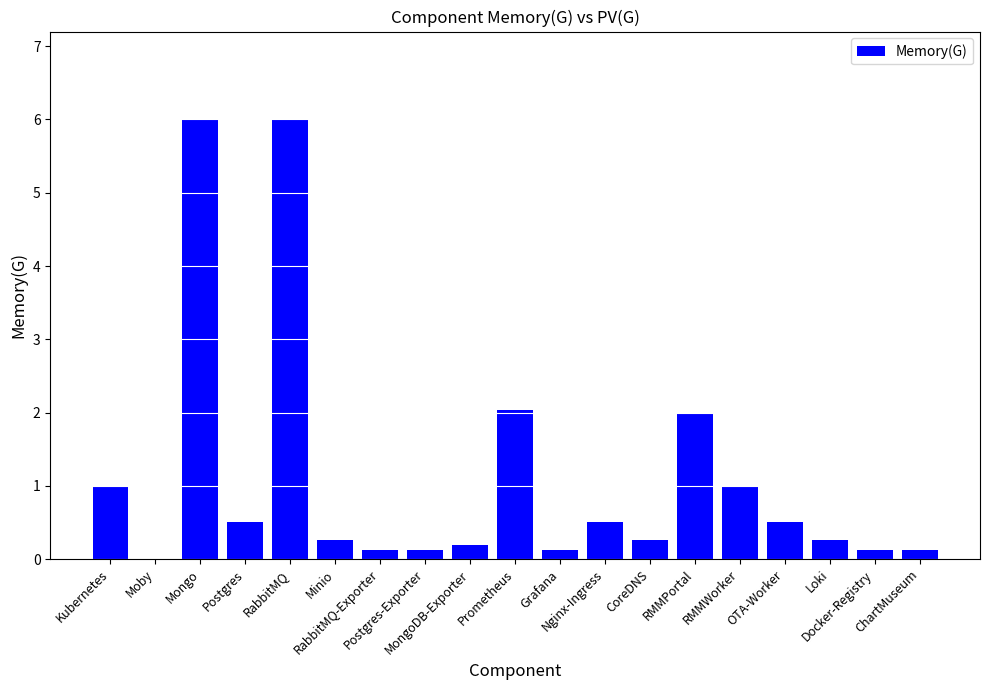

What is the sum of all values?

21.2